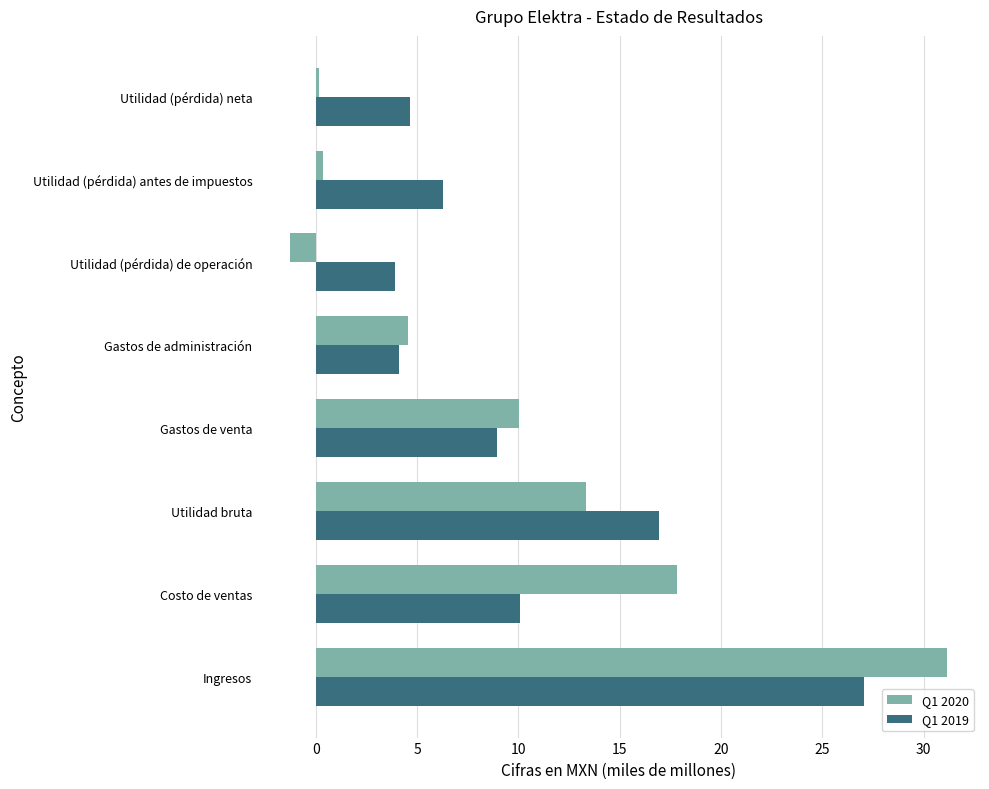

Which series has the largest range (max minus min)?

Q1 2020